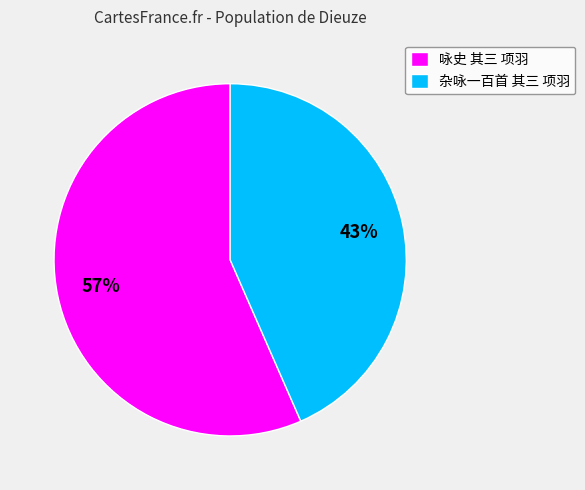

To the nearest percent, what portion does 咏史 其三 项羽 represent?

57%